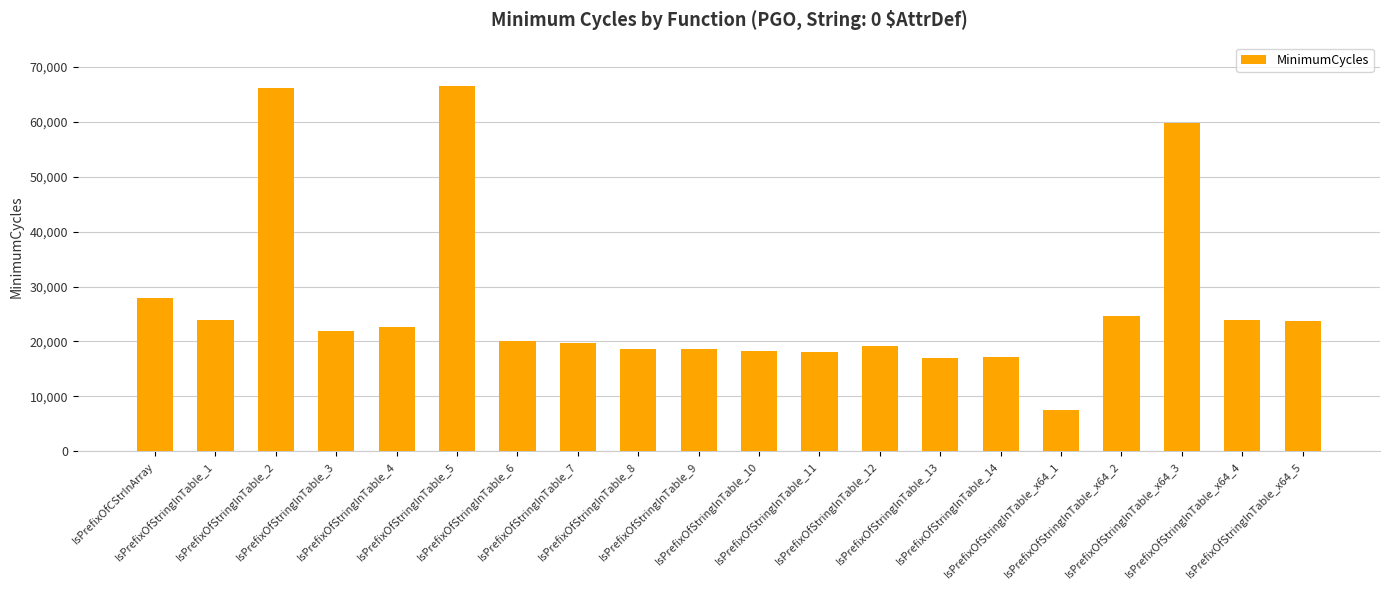

True or false: the data shows 94885 at IsPrefixOfStringInTable_5.

False